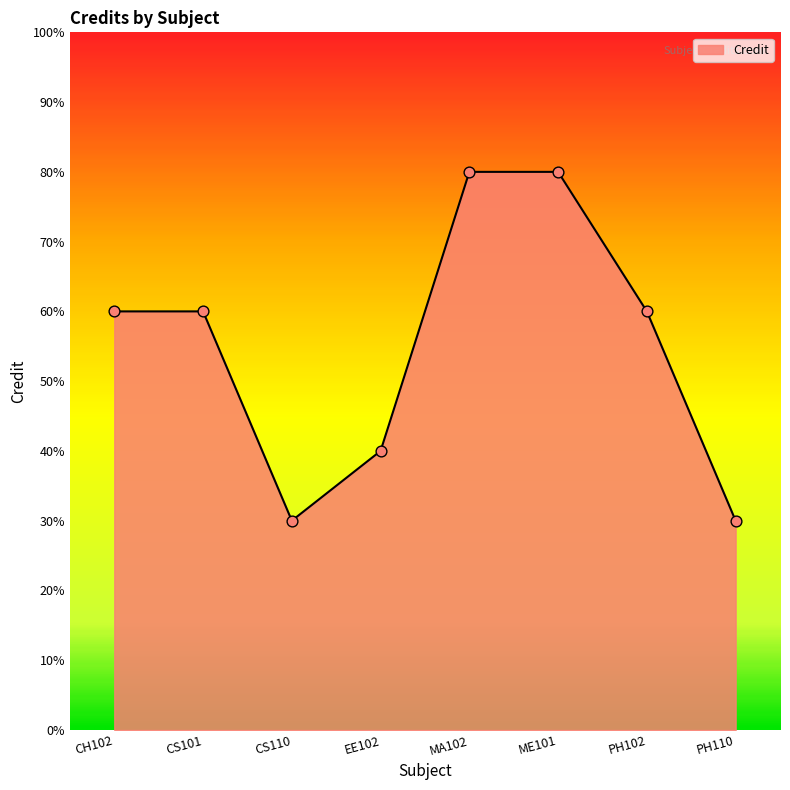

Which has a higher value, PH110 or MA102?

MA102